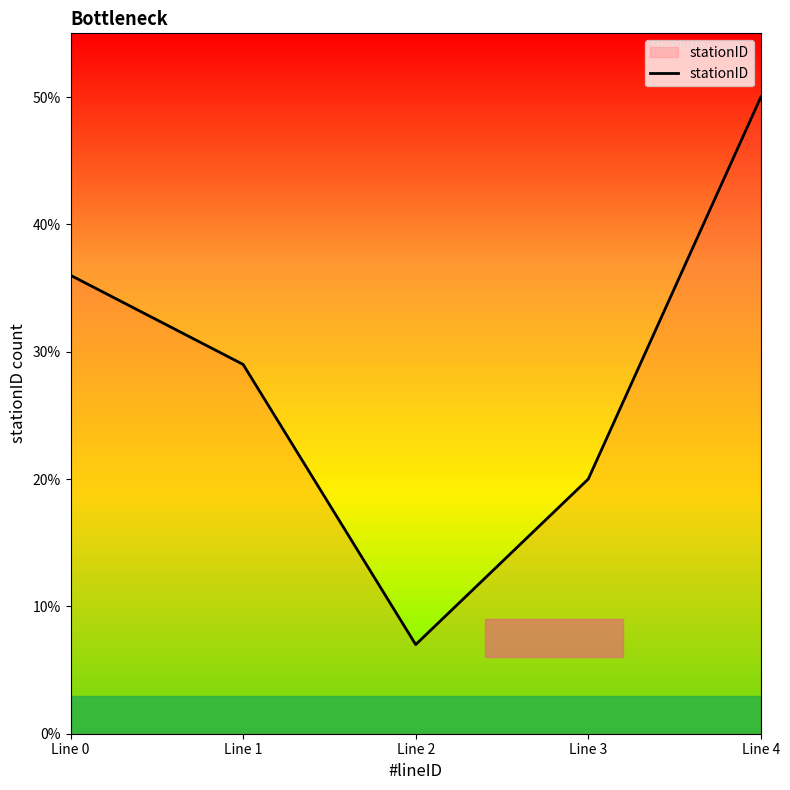

Between Line 3 and Line 4, which is larger?

Line 4